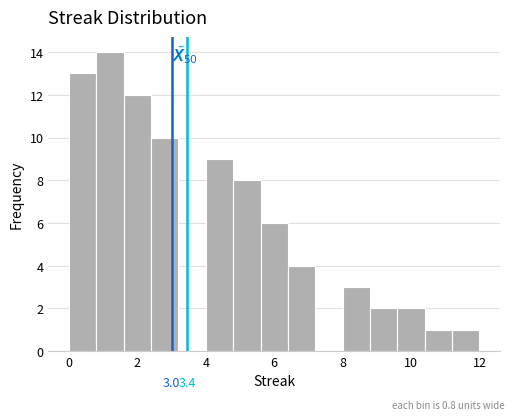

Which range on the x-axis has the tallest bar?

0.8 to 1.6